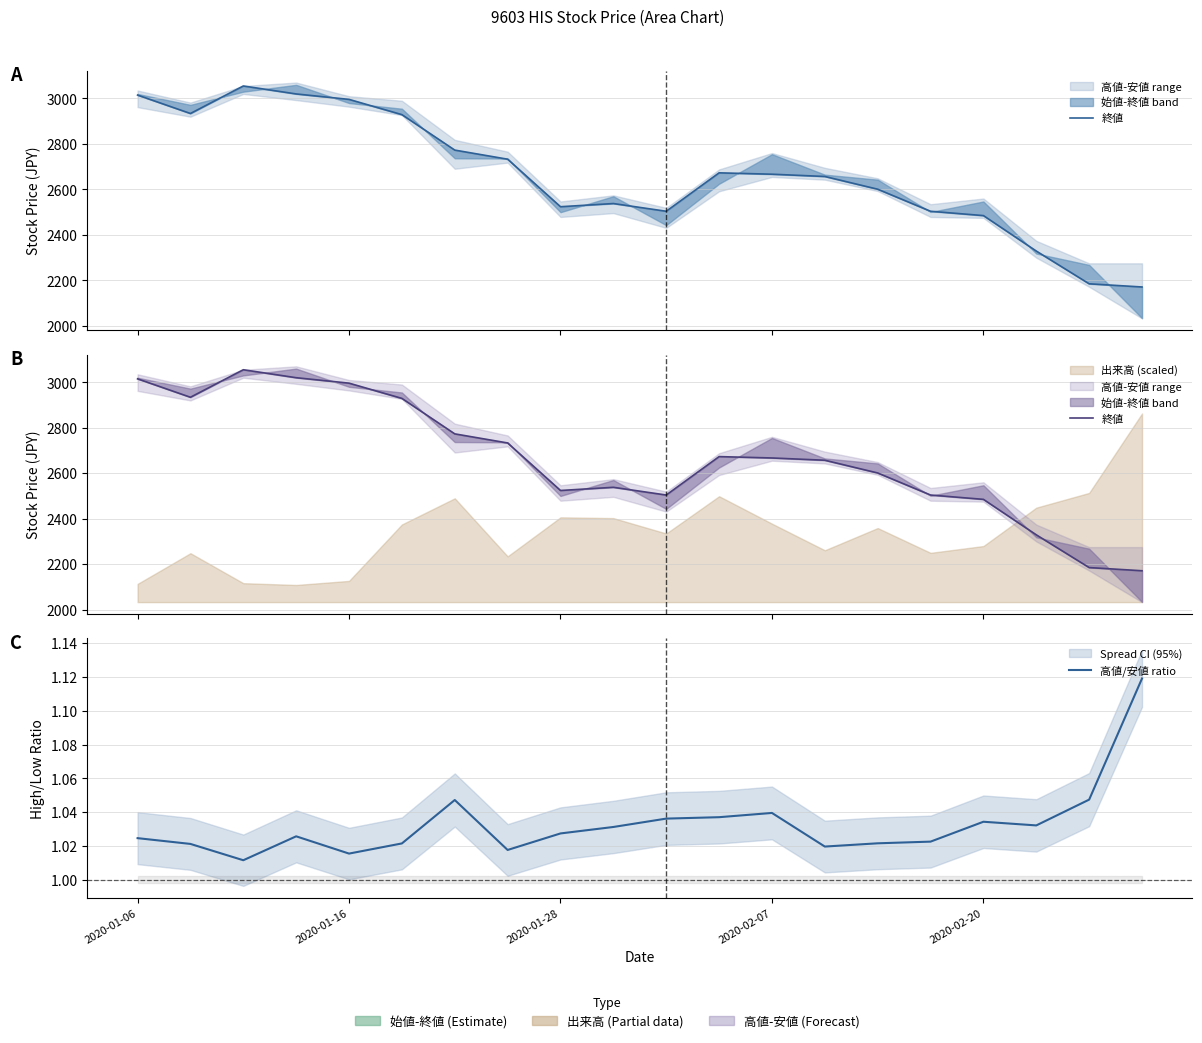

What is the greatest value displayed?

3055.0